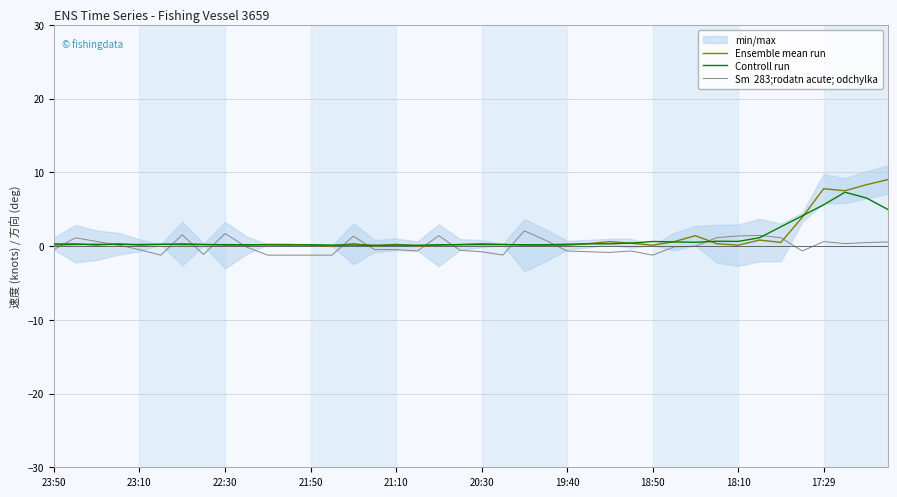

Which category has the lowest value in the Sm  283;rodatn acute; odchylka series?

20:30